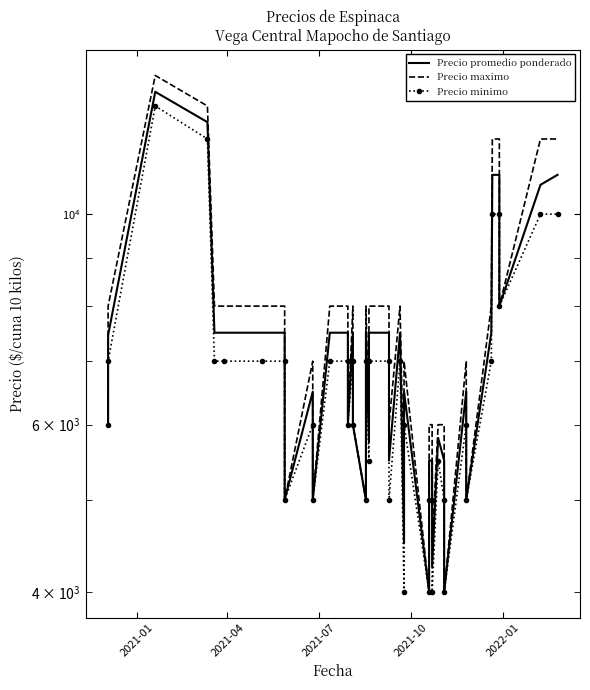

How many lines are shown in the chart?

3